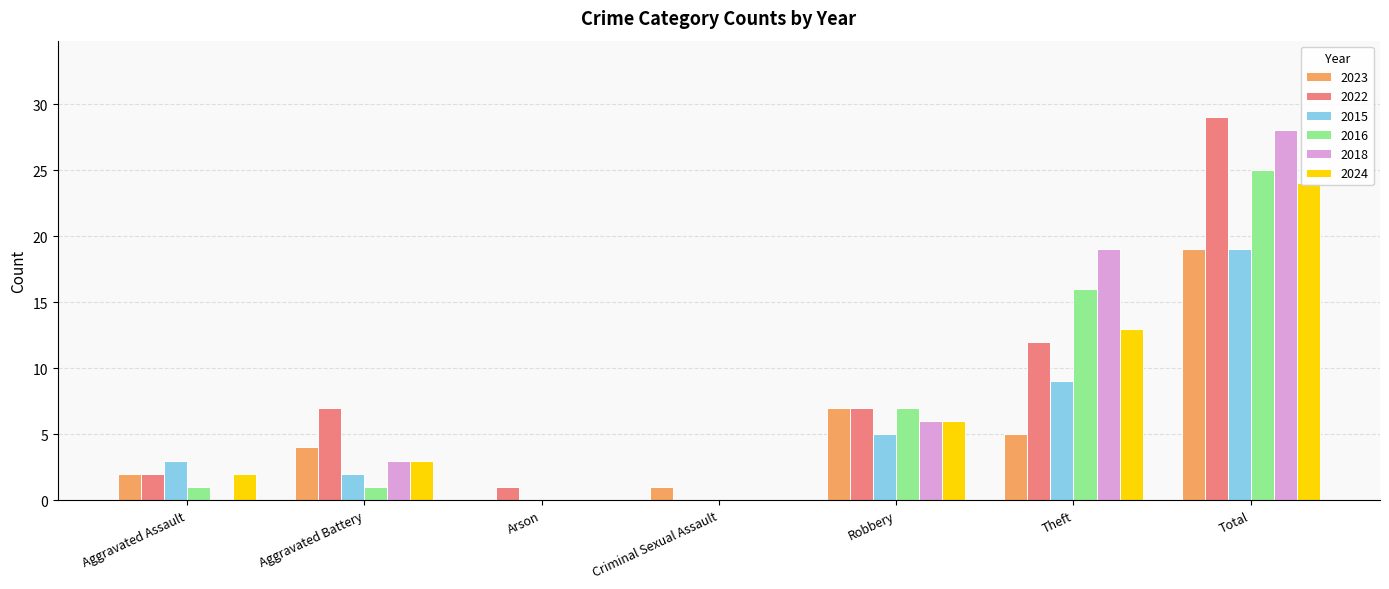

How many categories are shown in the chart?

7